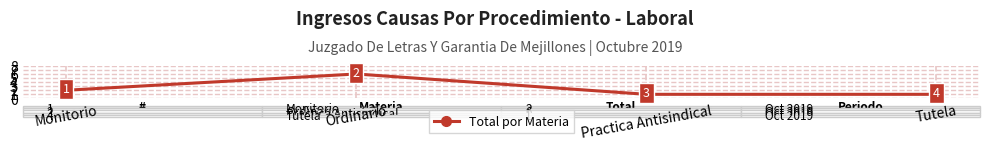

Reading left to right, what are all the values shown in this chart?

Monitorio=2	Ordinario=6	Practica Antisindical=1	Tutela=1